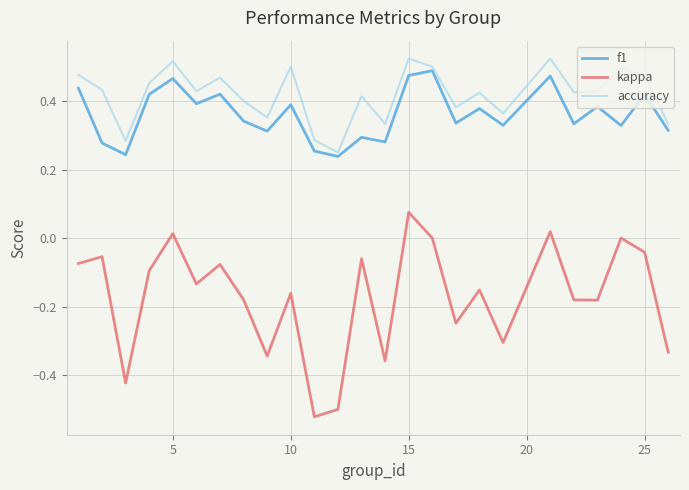

What are all the series names shown in the legend?

f1, kappa, accuracy